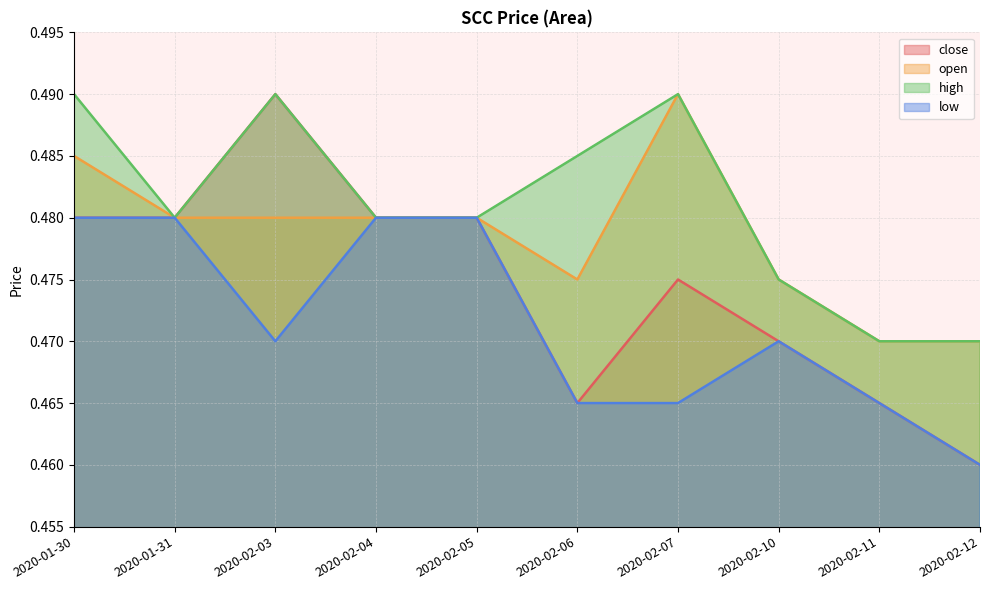

At 2020-02-12, list the series in order from smallest to largest.

close, low, open, high